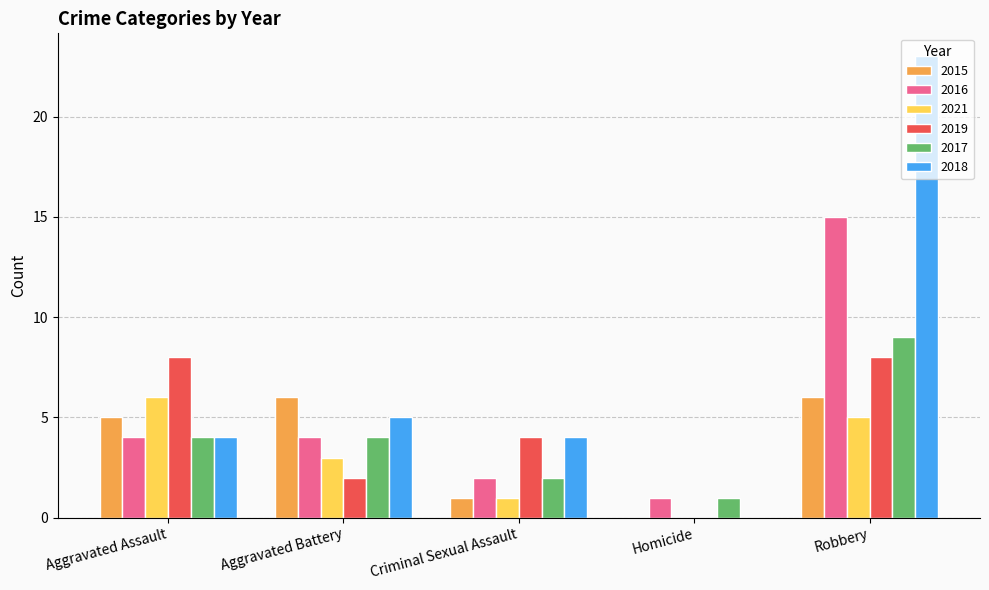

How many groups of bars are there?

5